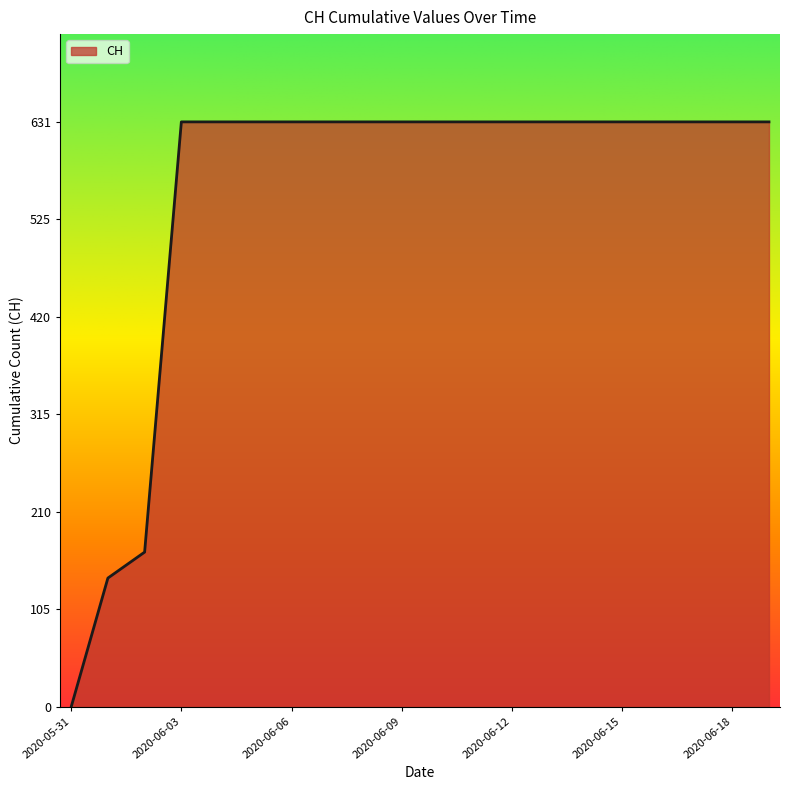

What is the difference between the maximum and minimum values?

631